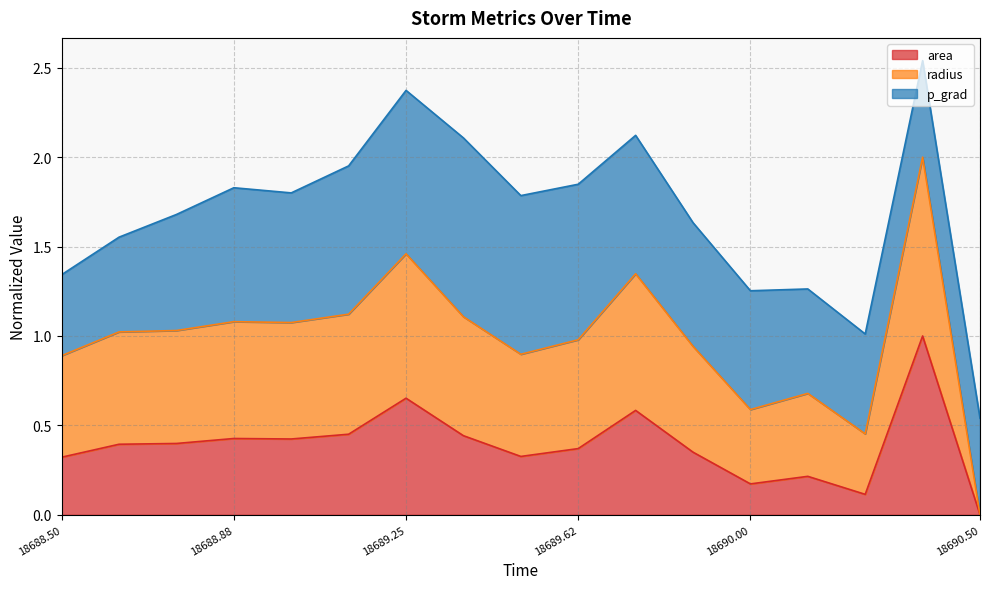

What are all the series names shown in the legend?

area, radius, p_grad